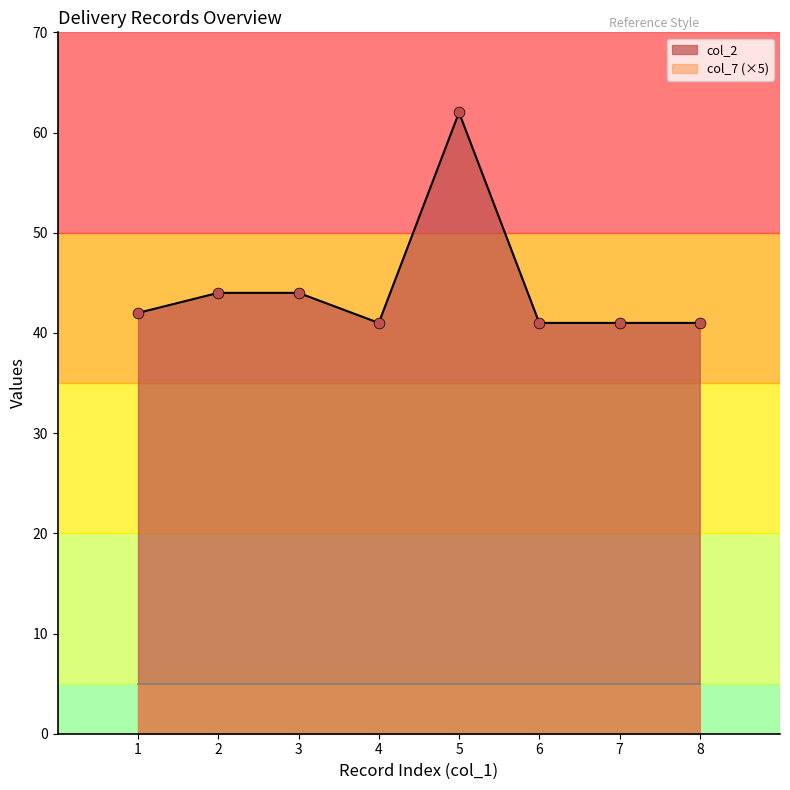

Between 5 and 1, which is larger?

5